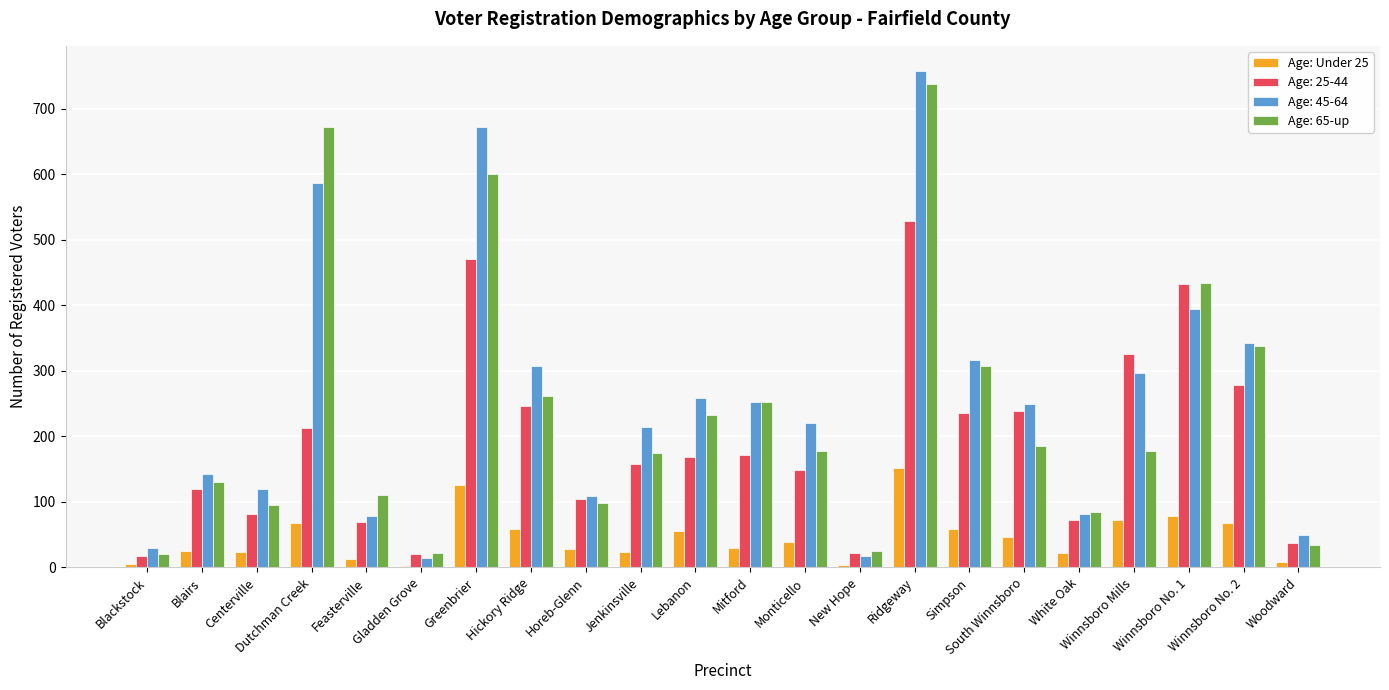

What is the maximum value shown in the chart?

758